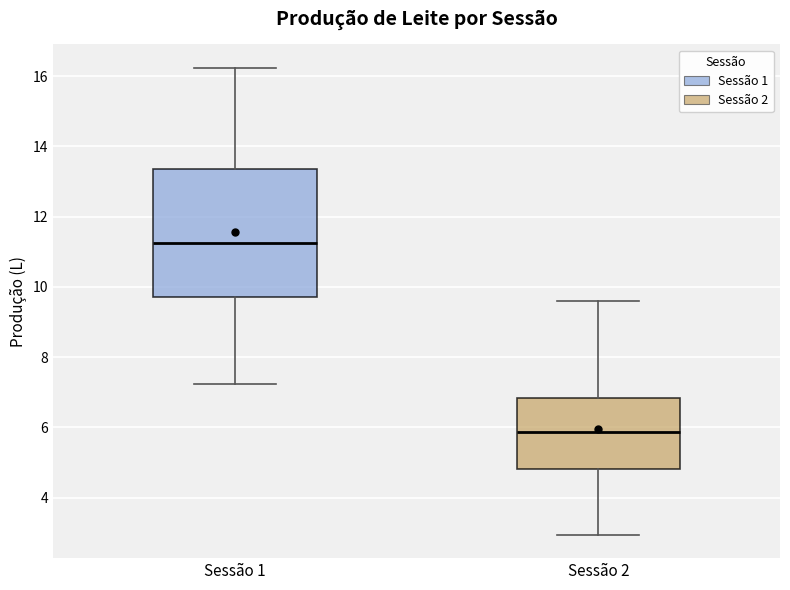

Comparing the boxes themselves (not the whiskers), which one is the tallest?

Sessão 1